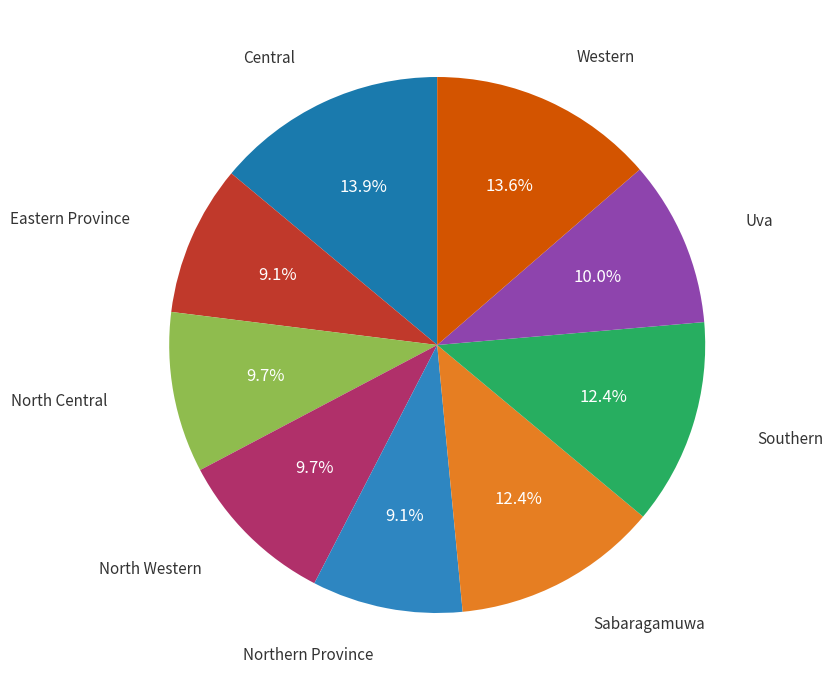

Does any single category account for the majority?

No